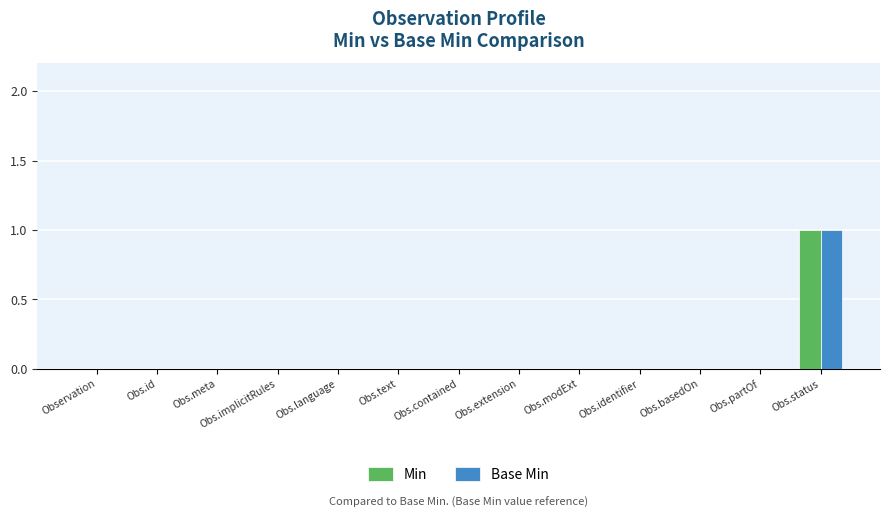

How many groups of bars are there?

13